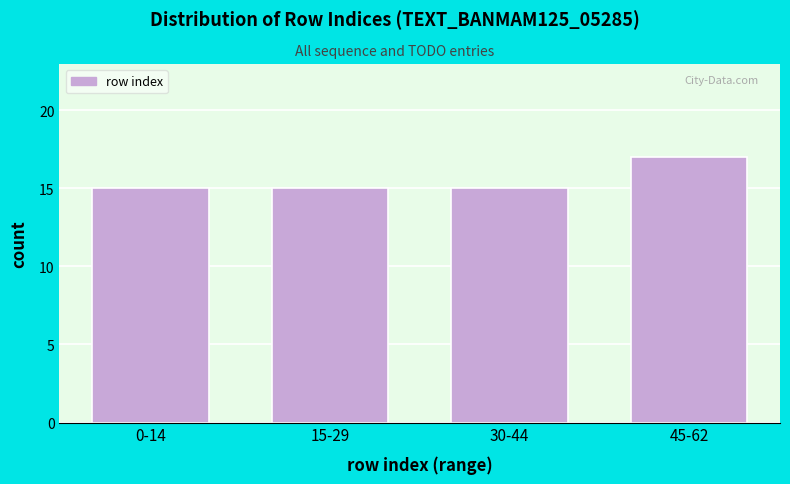

Reading left to right, extract all data points from this chart.

0-14=15	15-29=15	30-44=15	45-62=17